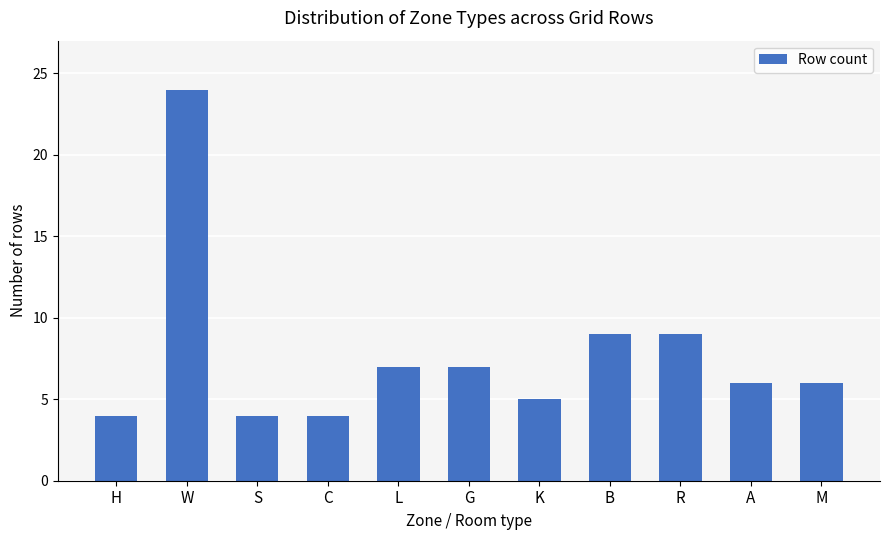

What is the change in value from C to M?

+2